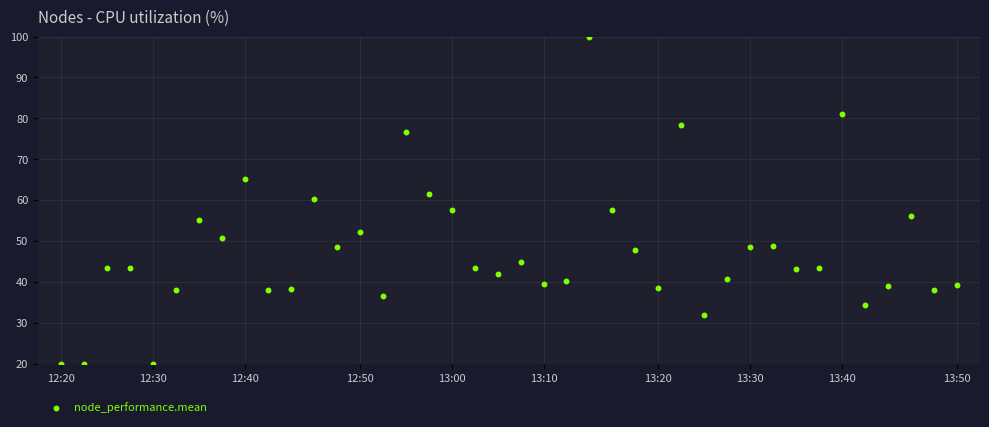

What is the range of Y values (max minus min)?

80.0